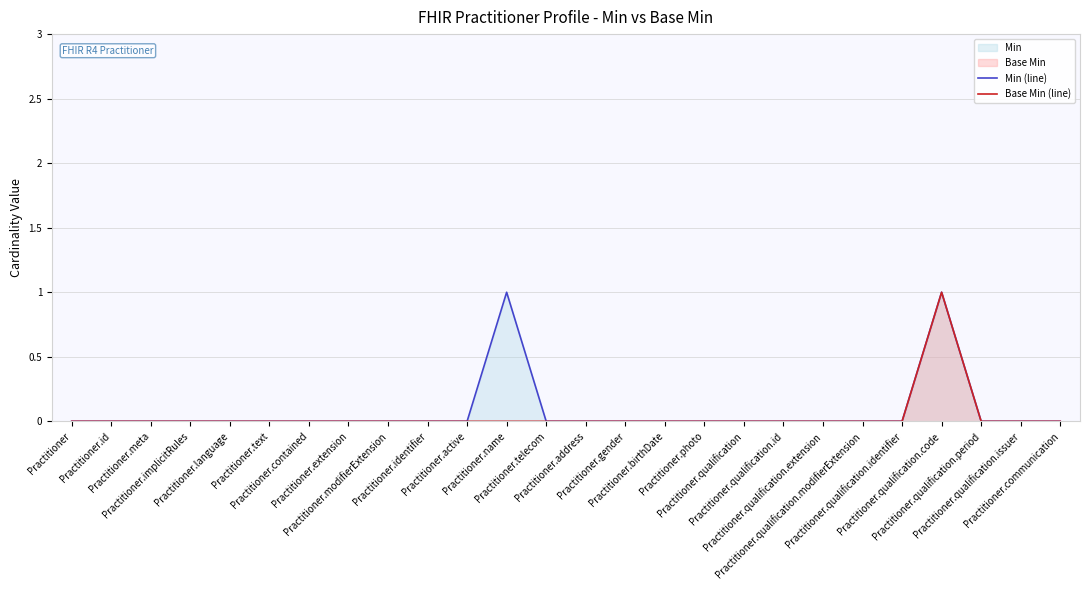

What is the label of the 12th point from the left?

Practitioner.name